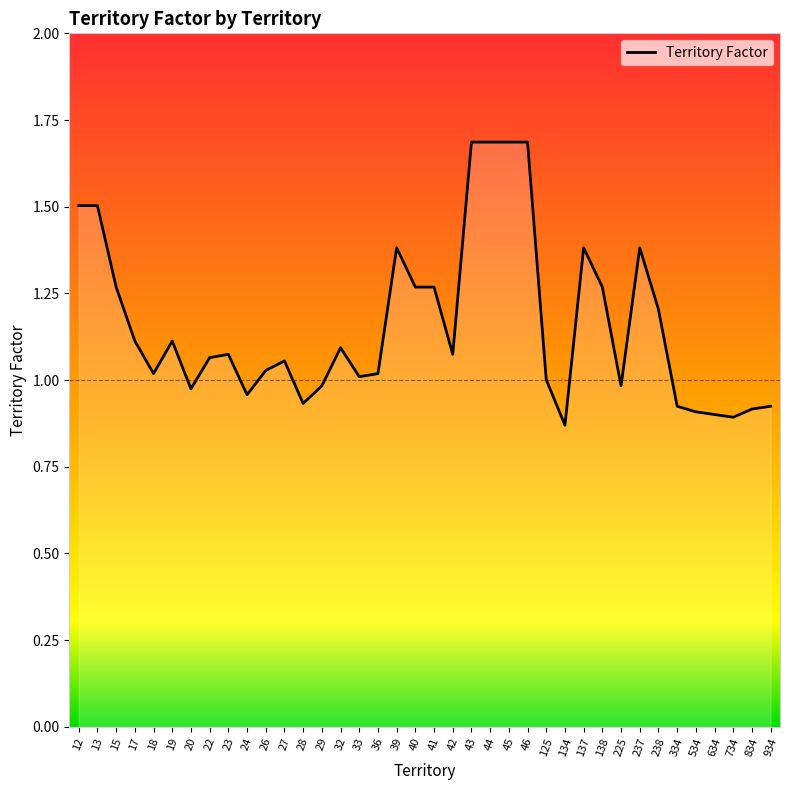

The chart shows a value of 1.5 at 27. True or false?

False